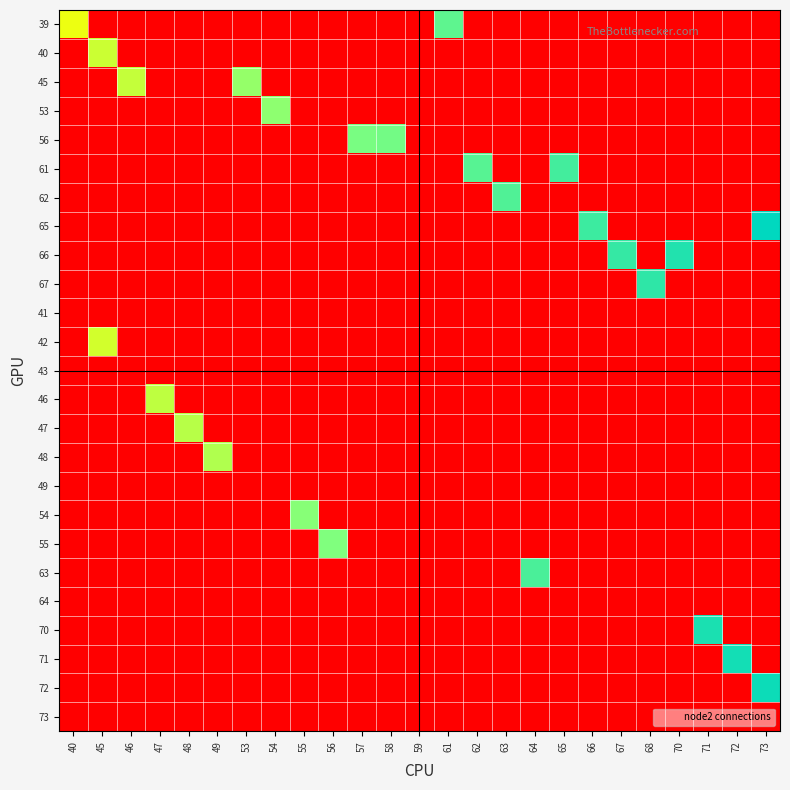

List the series in order of their peak value, highest first.

65, 72, 71, 70, 66, 67, 61, 63, 62, 39, 56, 55, 54, 53, 45, 48, 47, 46, 40, 42, 41, 43, 49, 64, 73